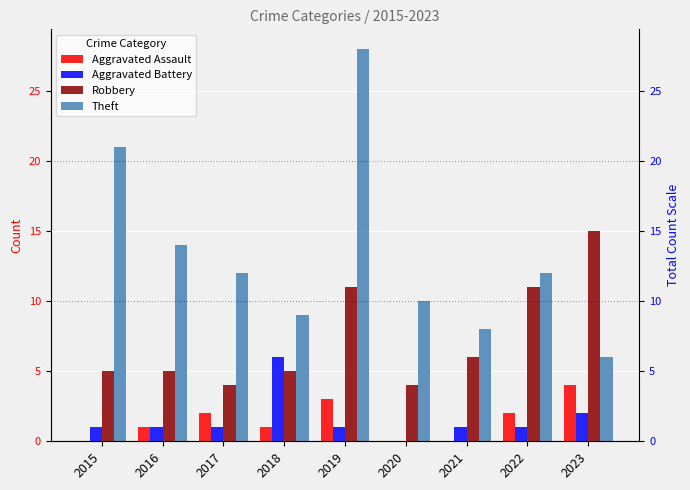

At which category is the sum across all series the highest?

2019